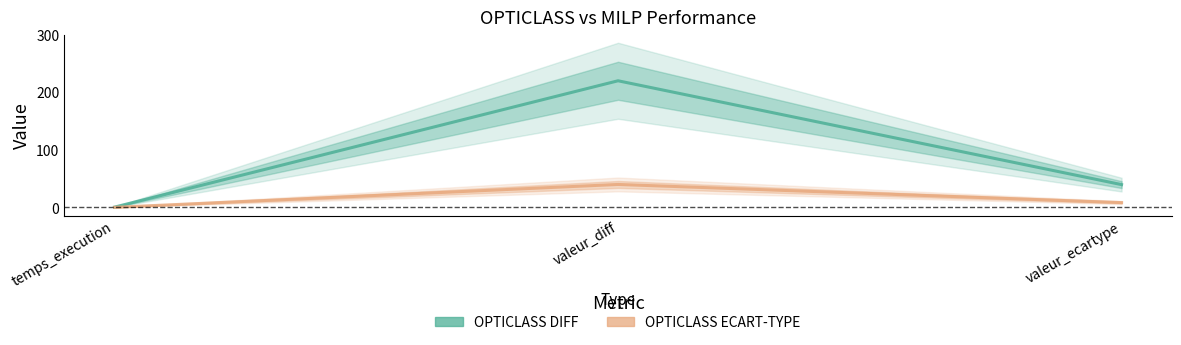

What is the label of the 2nd point from the right?

valeur_diff